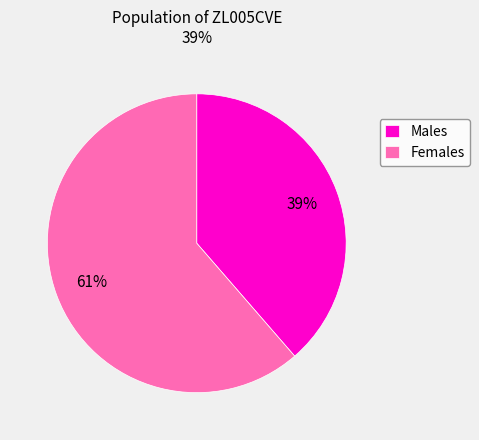

To the nearest percent, what is the combined percentage of Males and Females?

100%